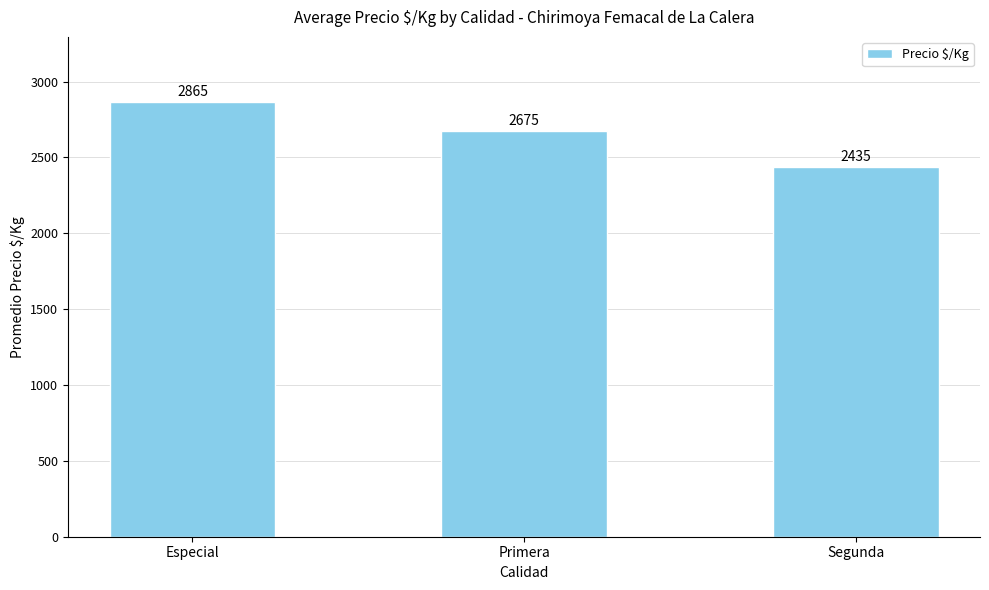

What is the sum of the values at Primera and Segunda?

5110